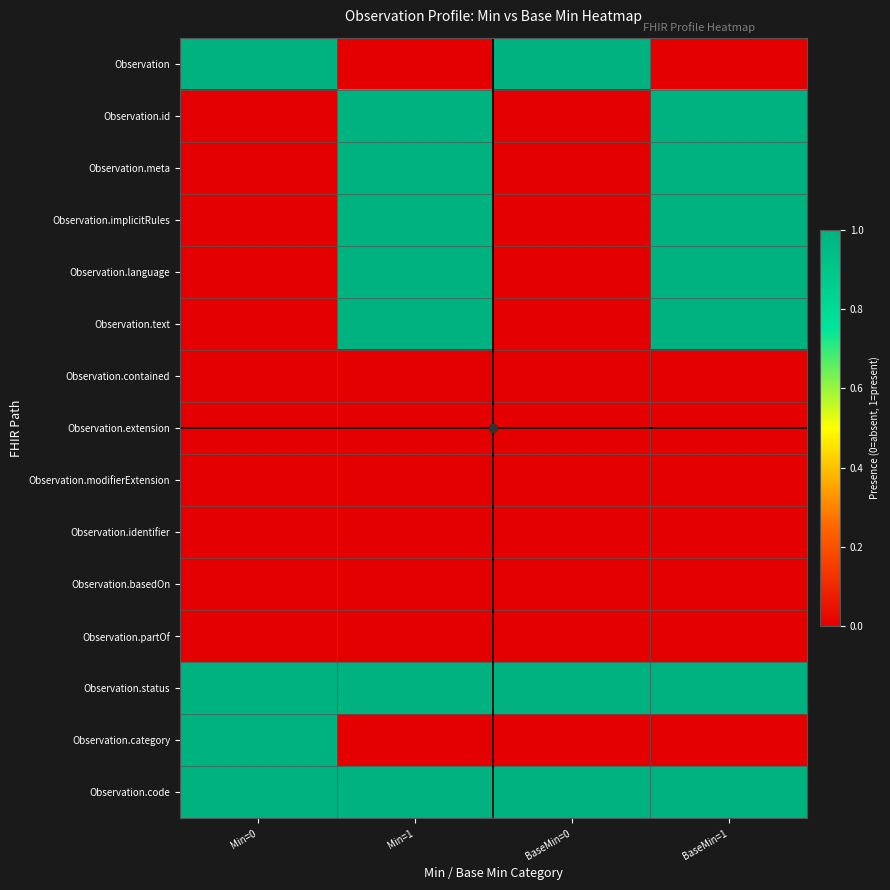

Which has a higher value, BaseMin=0 or BaseMin=1?

BaseMin=0